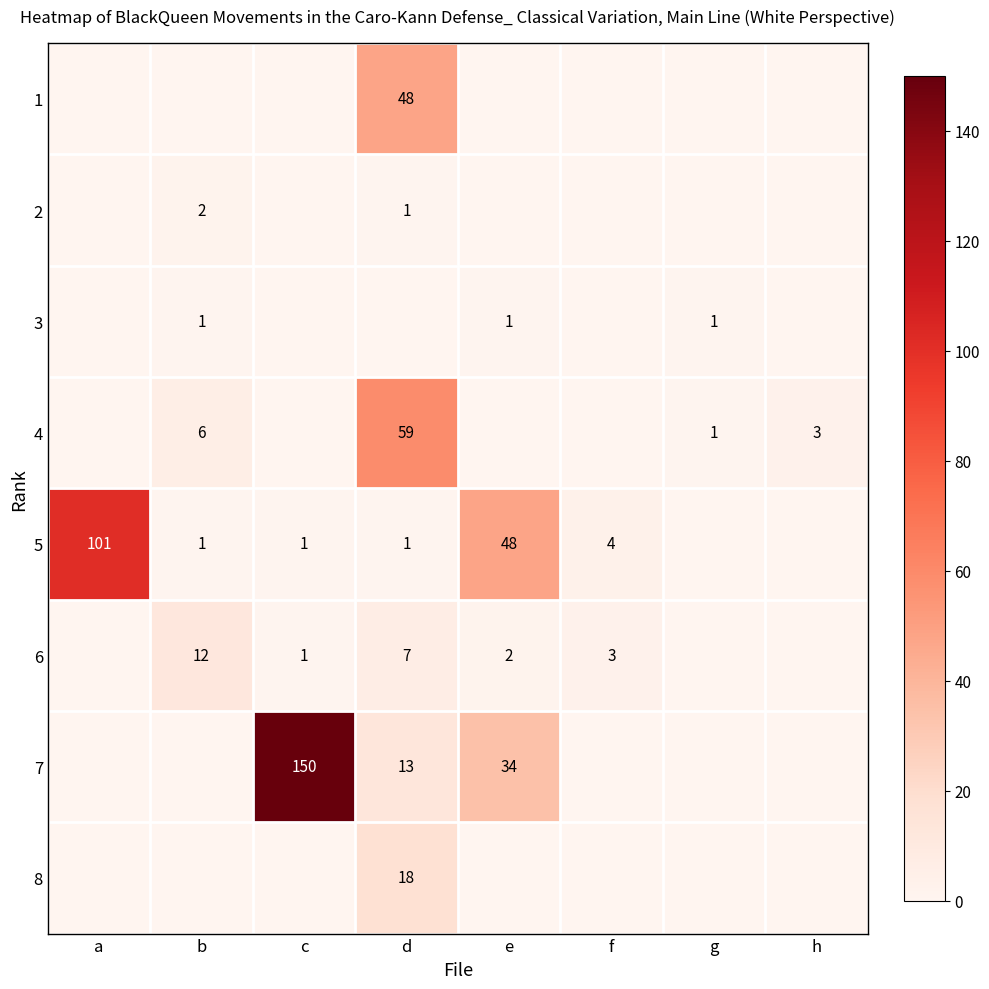

The 7 series shows 13 at d. True or false?

True